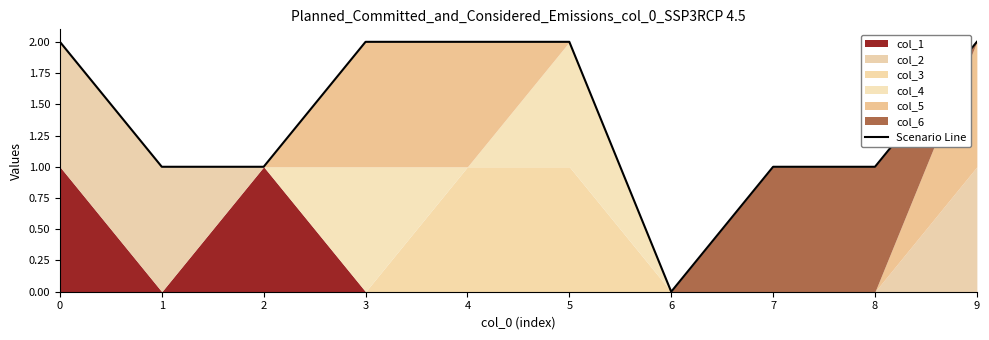

Is it true that the value at 7 is 0?

False